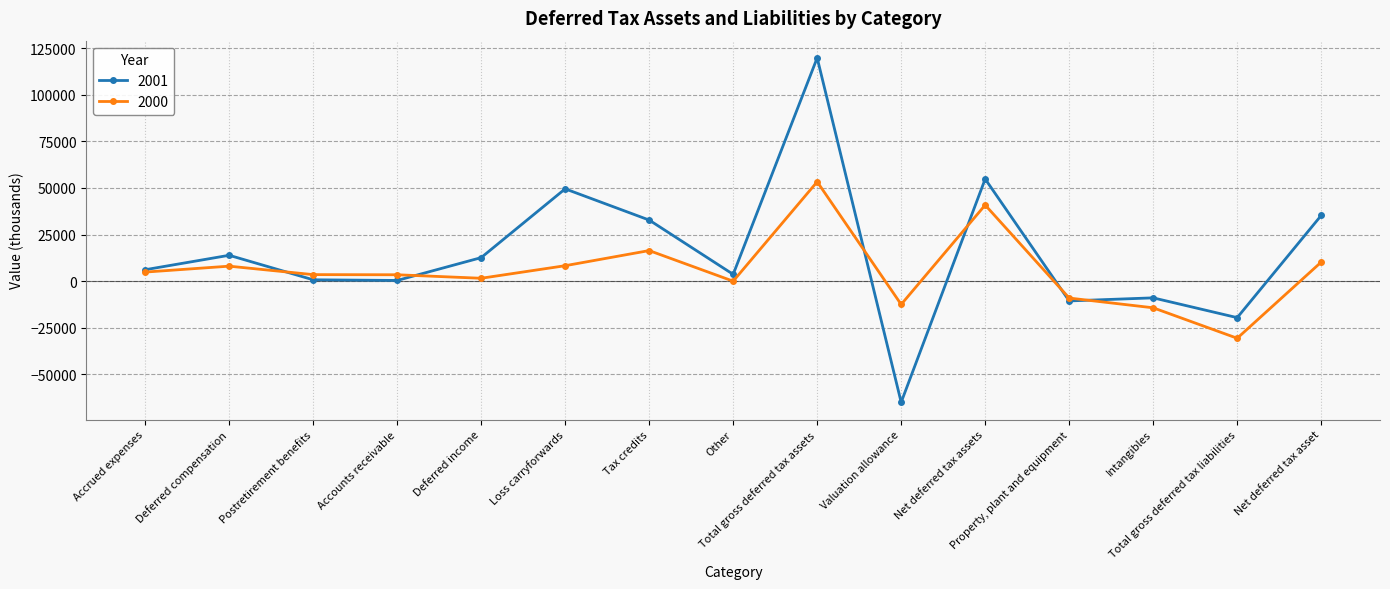

Does the chart display data point markers on the line(s)?

Yes